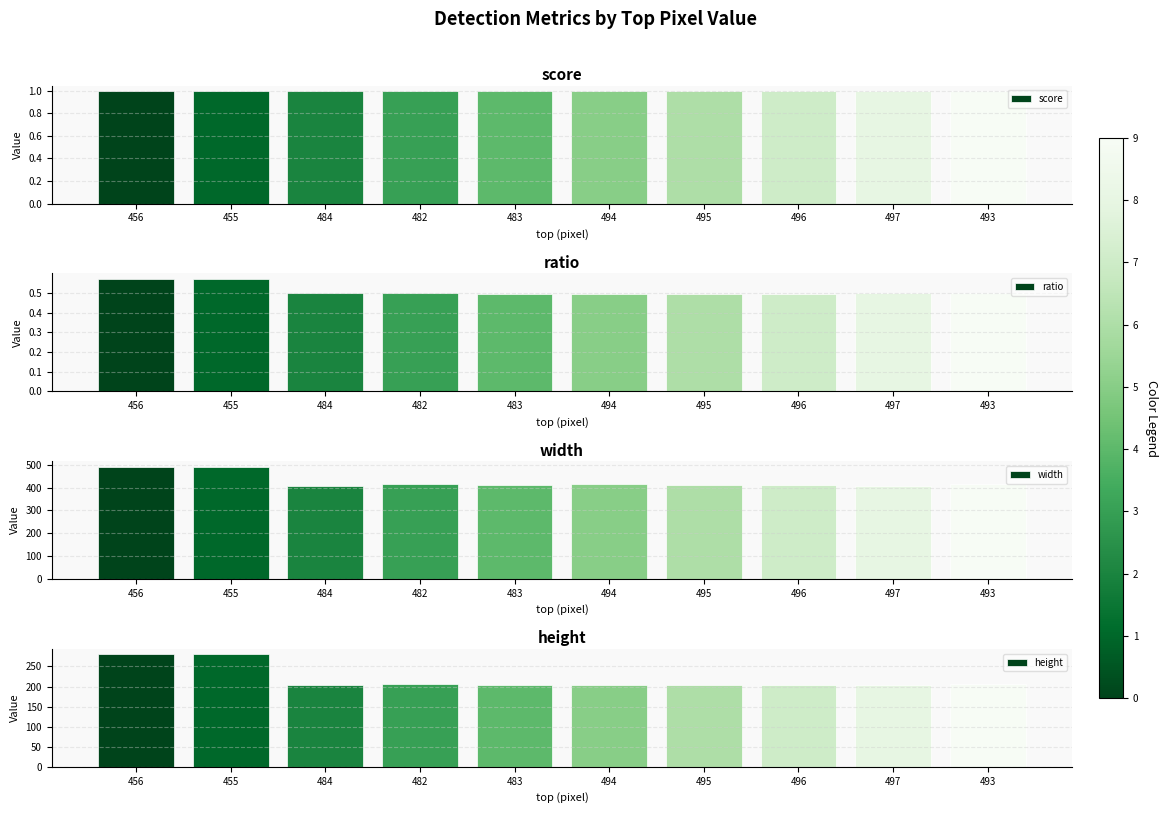

How many data points in width are less than 414?

5